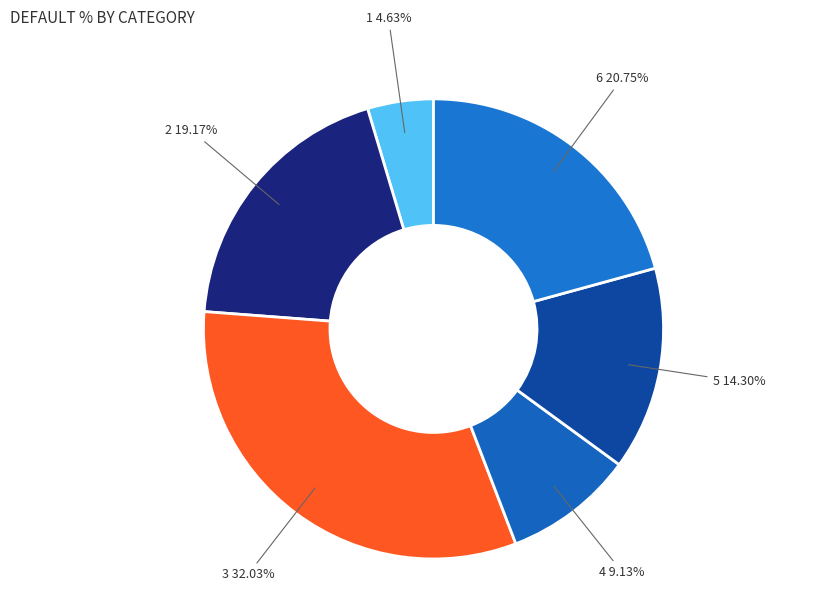

Count the number of slices in the pie.

6